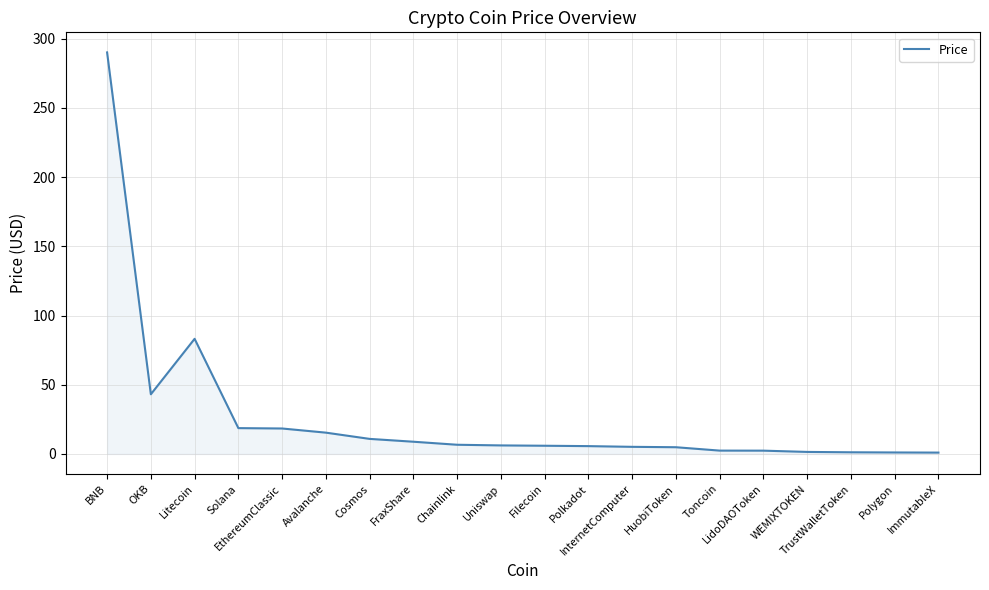

What is the difference between the maximum and minimum values?

289.2